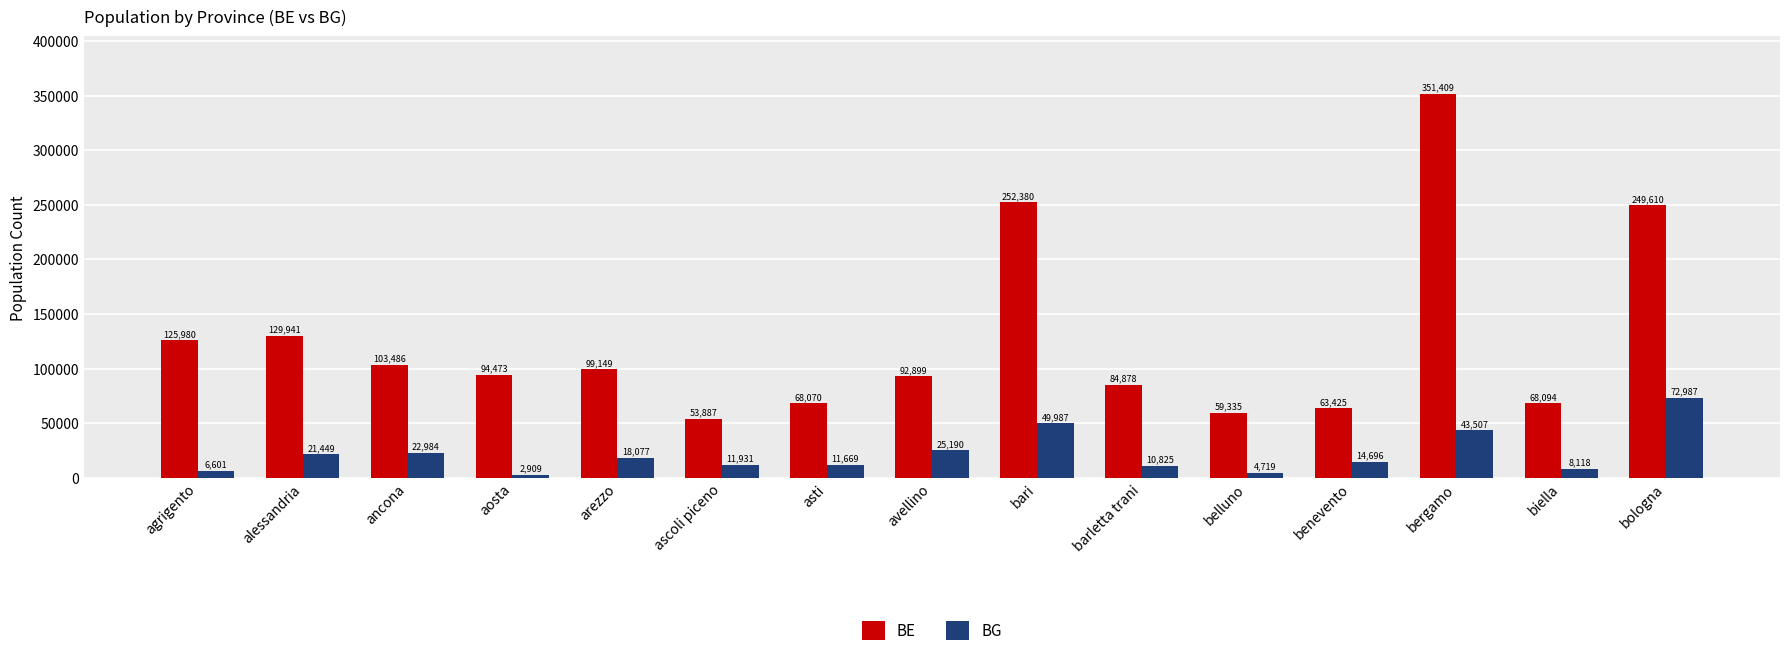

Rank the series by their maximum value, from highest to lowest.

BE, BG